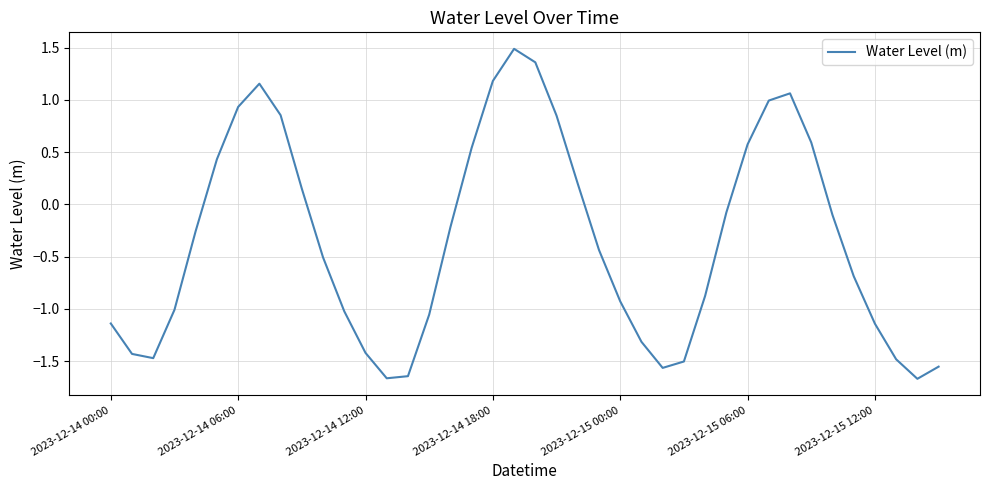

What is the greatest value displayed?

1.5